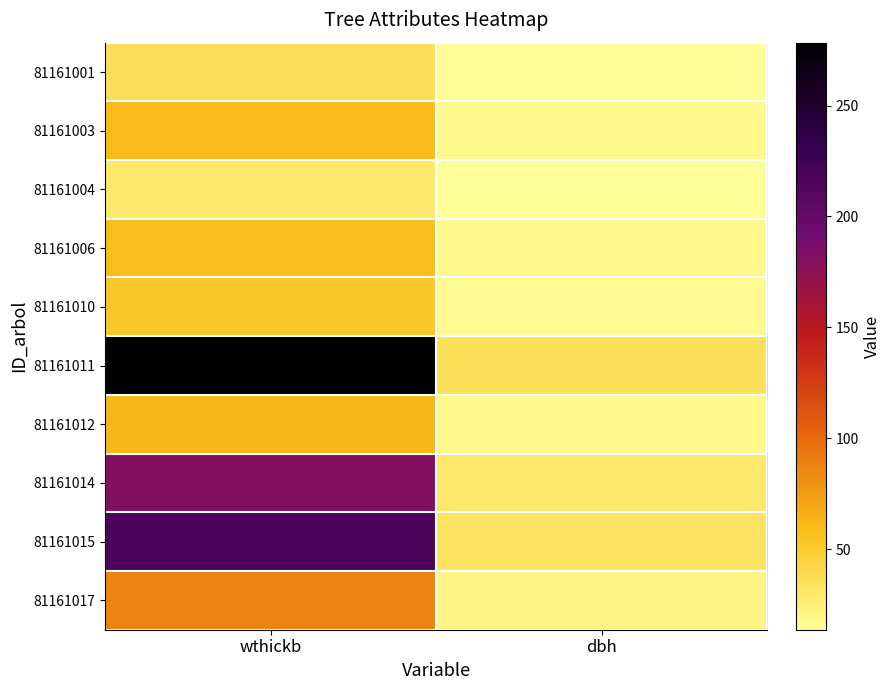

Which series has the largest range (max minus min)?

81161011